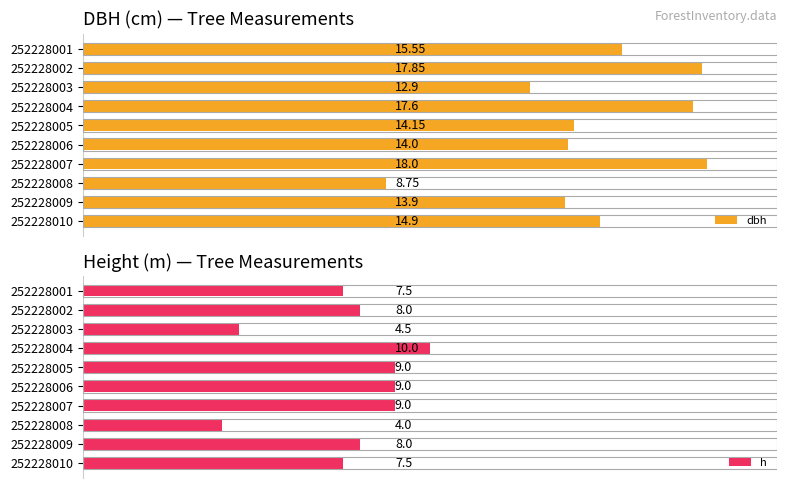

Which series has the largest total across all categories?

dbh